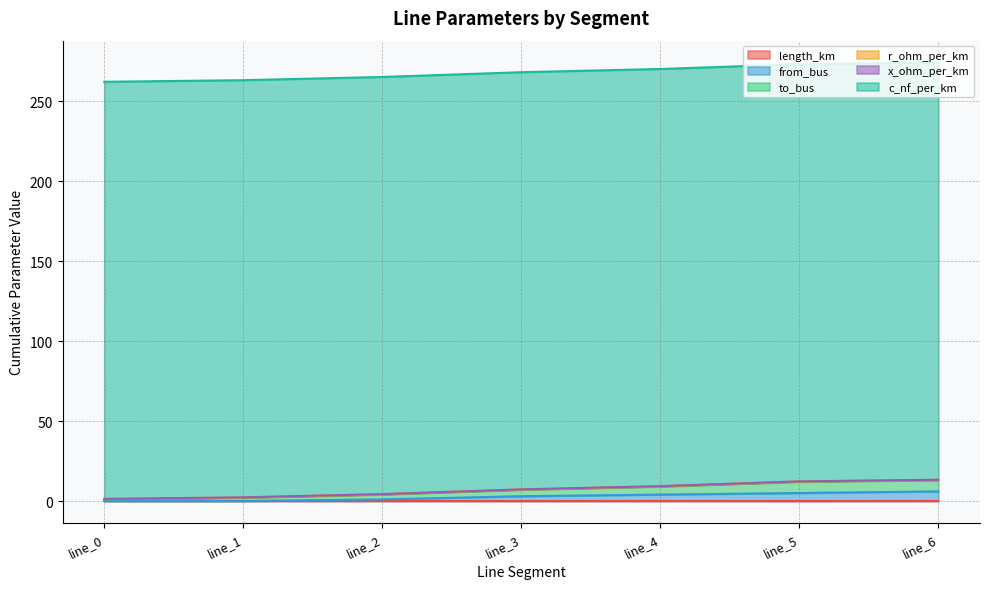

The value of to_bus at line_0 is 0.2. True or false?

False